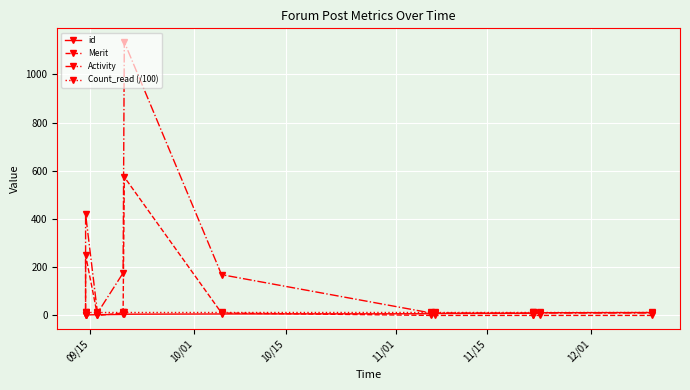

What is the maximum value shown in the chart?

1134.0